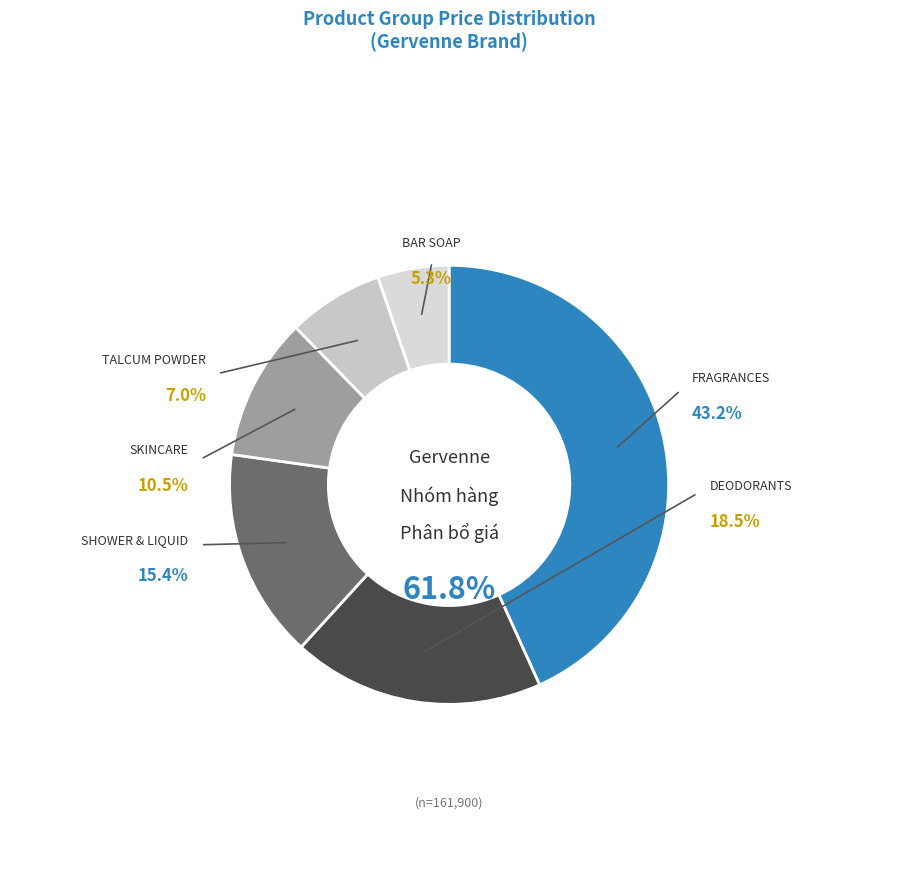

Approximately how many times larger is the value at SKINCARE compared to DEODORANTS?

0.6